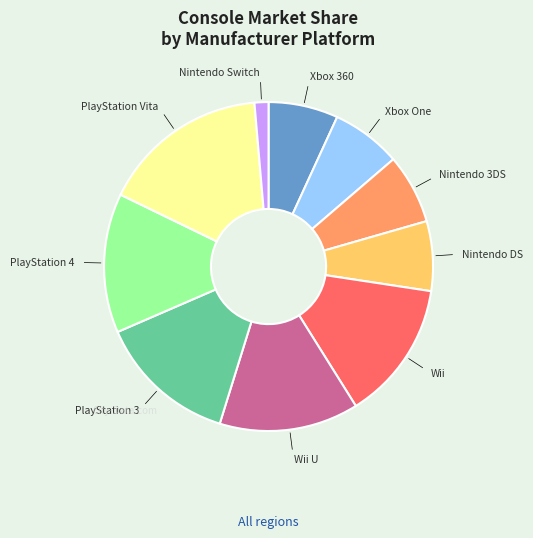

Does any single category account for the majority?

No